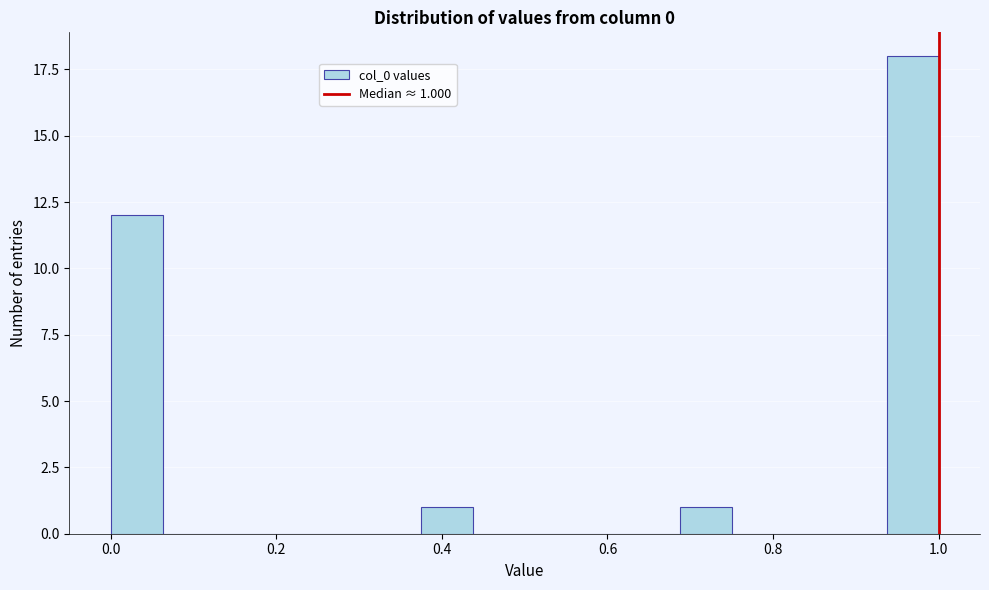

Around what value on the x-axis is the tallest bar? Give the approximate position of its centre, as read against the axis.

0.96